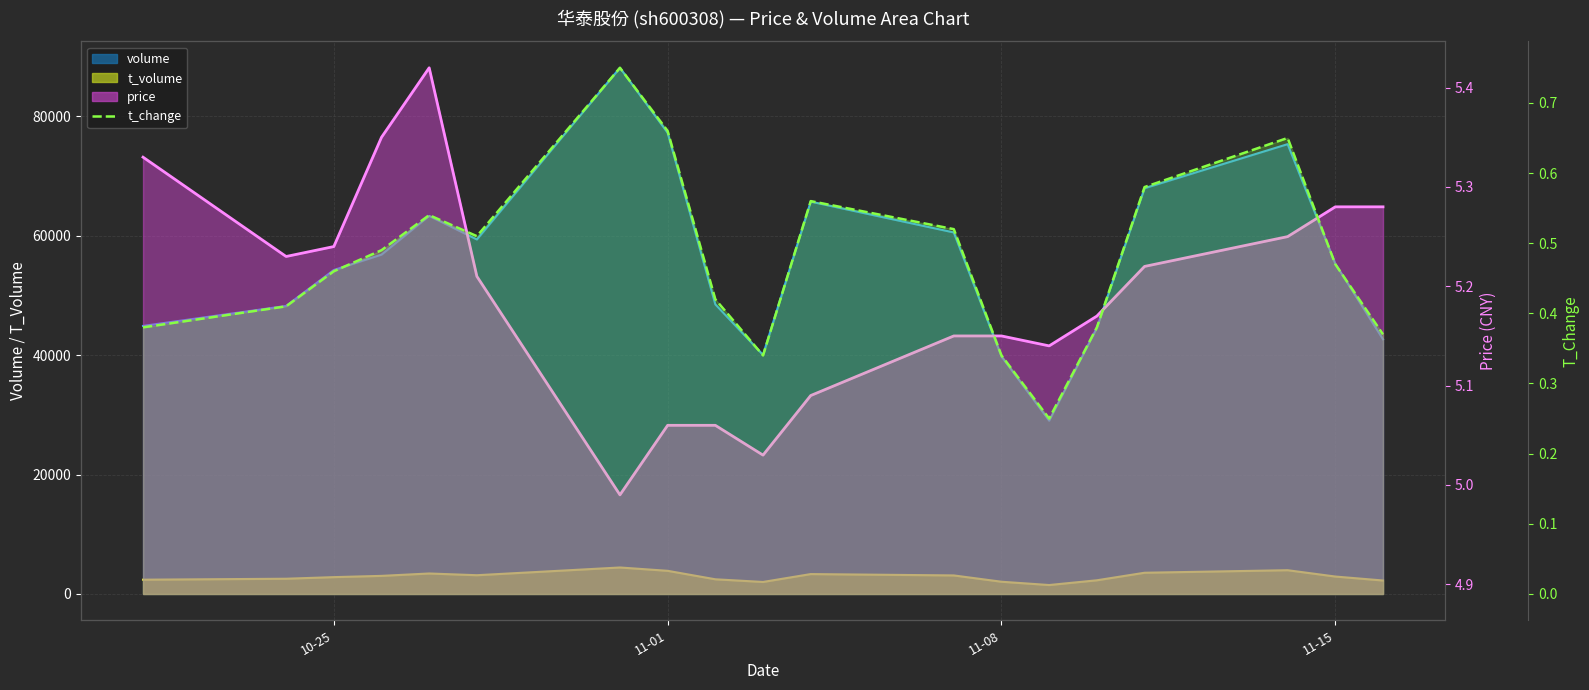

At 10-25, list the series in order from largest to smallest.

volume line, t_volume line, price line, t_change